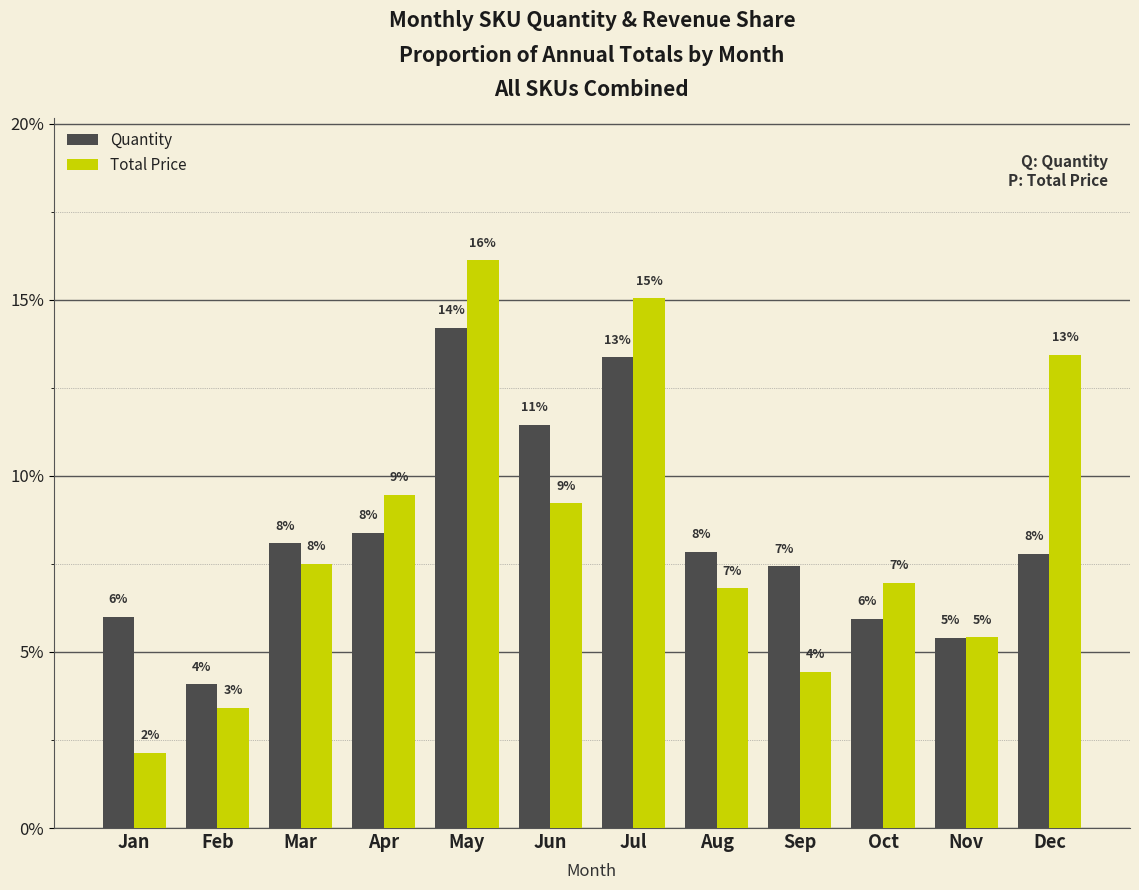

What is the average value of the Quantity series?

8.3